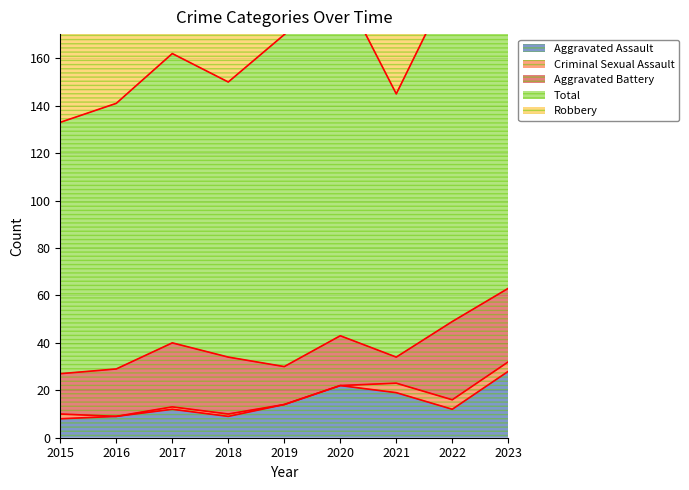

What is the difference between the maximum and minimum values in the Criminal Sexual Assault series?

4